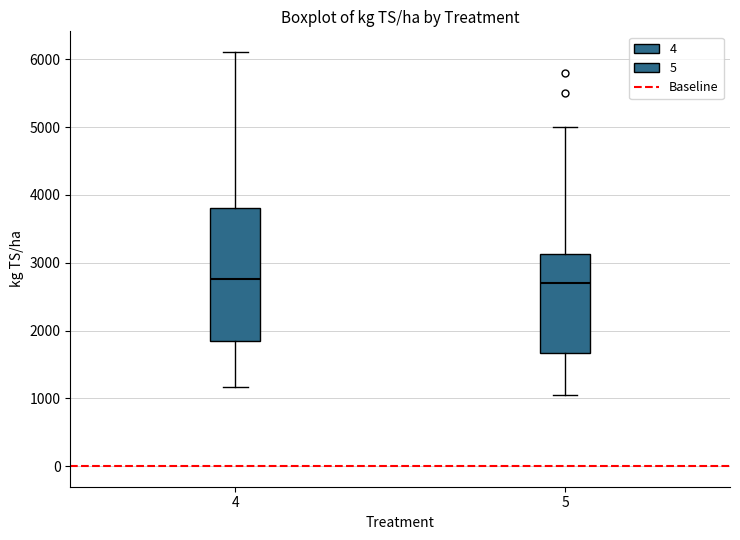

Reading left to right, read every box against the y-axis: the position of its median line, the range the box covers, and the ends of its whiskers. The values are not printed on the chart, so give them approximately, as read against the axis.

4: median 2800, box 1900 to 3800, whiskers 1200 to 6100
5: median 2700, box 1700 to 3100, whiskers 1100 to 5000